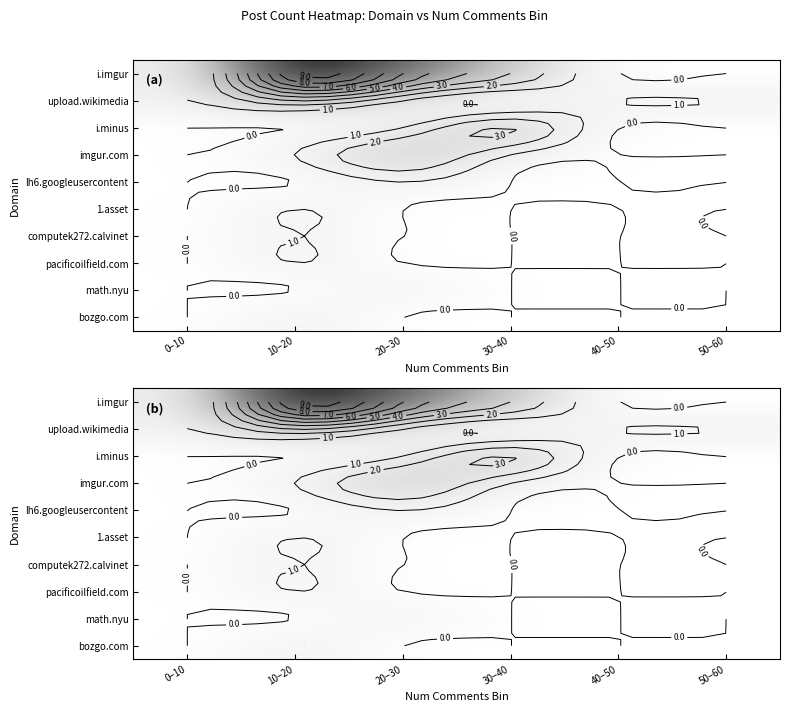

At how many categories does at least one series exceed 8?

1